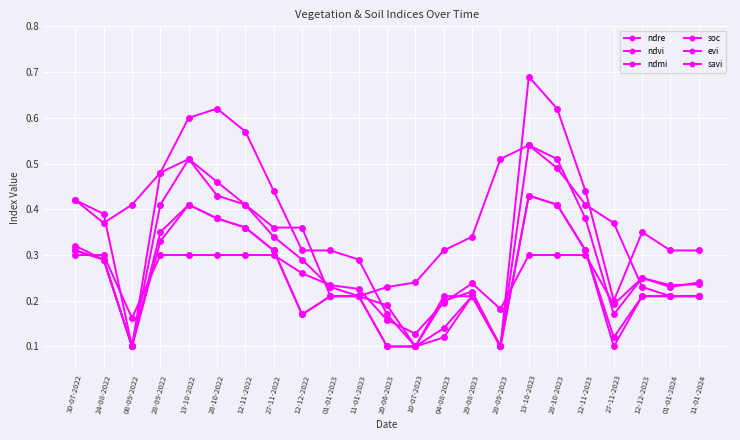

Reading left to right, what are all the values shown in this chart?

ndre: 30-07-2022=0.3	24-08-2022=0.3	08-09-2022=0.1	28-09-2022=0.4	13-10-2022=0.5	28-10-2022=0.5	12-11-2022=0.4	27-11-2022=0.3	12-12-2022=0.3	01-01-2023=0.2	11-01-2023=0.2	20-06-2023=0.2	10-07-2023=0.1	04-08-2023=0.2	29-08-2023=0.2	28-09-2023=0.1	13-10-2023=0.5	28-10-2023=0.5	12-11-2023=0.4	27-11-2023=0.2	12-12-2023=0.2	01-01-2024=0.2	11-01-2024=0.2
ndvi: 30-07-2022=0.4	24-08-2022=0.4	08-09-2022=0.1	28-09-2022=0.5	13-10-2022=0.6	28-10-2022=0.6	12-11-2022=0.6	27-11-2022=0.4	12-12-2022=0.3	01-01-2023=0.3	11-01-2023=0.3	20-06-2023=0.2	10-07-2023=0.1	04-08-2023=0.2	29-08-2023=0.2	28-09-2023=0.1	13-10-2023=0.7	28-10-2023=0.6	12-11-2023=0.4	27-11-2023=0.2	12-12-2023=0.3	01-01-2024=0.3	11-01-2024=0.3
ndmi: 30-07-2022=0.4	24-08-2022=0.4	08-09-2022=0.4	28-09-2022=0.5	13-10-2022=0.5	28-10-2022=0.4	12-11-2022=0.4	27-11-2022=0.4	12-12-2022=0.4	01-01-2023=0.2	11-01-2023=0.2	20-06-2023=0.2	10-07-2023=0.2	04-08-2023=0.3	29-08-2023=0.3	28-09-2023=0.5	13-10-2023=0.5	28-10-2023=0.5	12-11-2023=0.4	27-11-2023=0.4	12-12-2023=0.2	01-01-2024=0.2	11-01-2024=0.2
soc: 30-07-2022=0.3	24-08-2022=0.3	08-09-2022=0.2	28-09-2022=0.3	13-10-2022=0.3	28-10-2022=0.3	12-11-2022=0.3	27-11-2022=0.3	12-12-2022=0.3	01-01-2023=0.2	11-01-2023=0.2	20-06-2023=0.2	10-07-2023=0.1	04-08-2023=0.2	29-08-2023=0.2	28-09-2023=0.2	13-10-2023=0.3	28-10-2023=0.3	12-11-2023=0.3	27-11-2023=0.2	12-12-2023=0.2	01-01-2024=0.2	11-01-2024=0.2
evi: 30-07-2022=0.3	24-08-2022=0.3	08-09-2022=0.1	28-09-2022=0.3	13-10-2022=0.4	28-10-2022=0.4	12-11-2022=0.4	27-11-2022=0.3	12-12-2022=0.2	01-01-2023=0.2	11-01-2023=0.2	20-06-2023=0.1	10-07-2023=0.1	04-08-2023=0.1	29-08-2023=0.2	28-09-2023=0.1	13-10-2023=0.4	28-10-2023=0.4	12-11-2023=0.3	27-11-2023=0.1	12-12-2023=0.2	01-01-2024=0.2	11-01-2024=0.2
savi: 30-07-2022=0.3	24-08-2022=0.3	08-09-2022=0.1	28-09-2022=0.3	13-10-2022=0.4	28-10-2022=0.4	12-11-2022=0.4	27-11-2022=0.3	12-12-2022=0.2	01-01-2023=0.2	11-01-2023=0.2	20-06-2023=0.1	10-07-2023=0.1	04-08-2023=0.1	29-08-2023=0.2	28-09-2023=0.1	13-10-2023=0.4	28-10-2023=0.4	12-11-2023=0.3	27-11-2023=0.1	12-12-2023=0.2	01-01-2024=0.2	11-01-2024=0.2